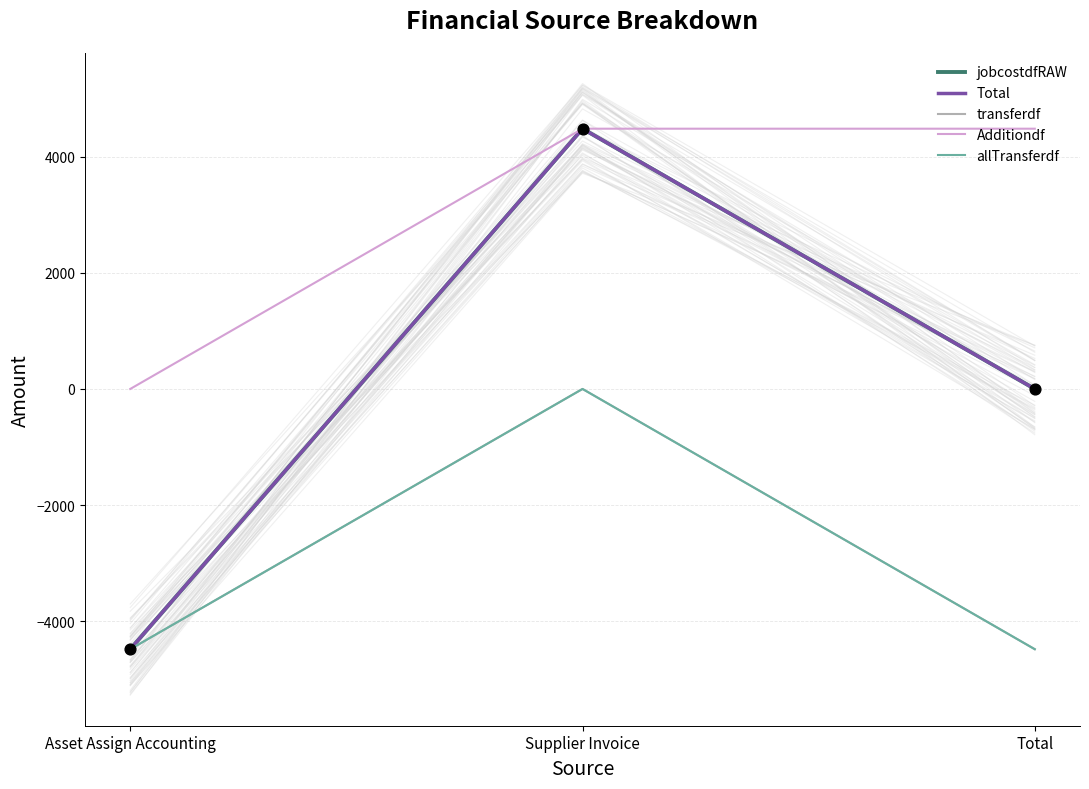

At how many categories does at least one series exceed 2675?

2